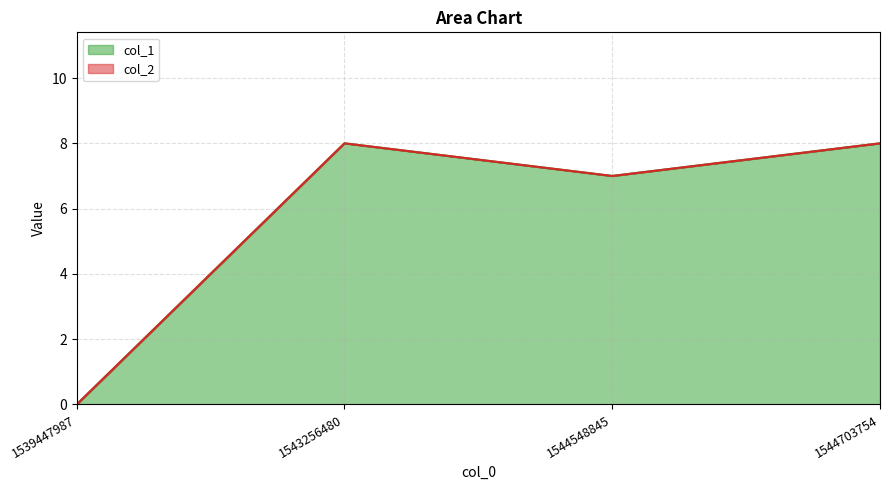

Between 1543256480 and 1539447987, which is larger?

1543256480